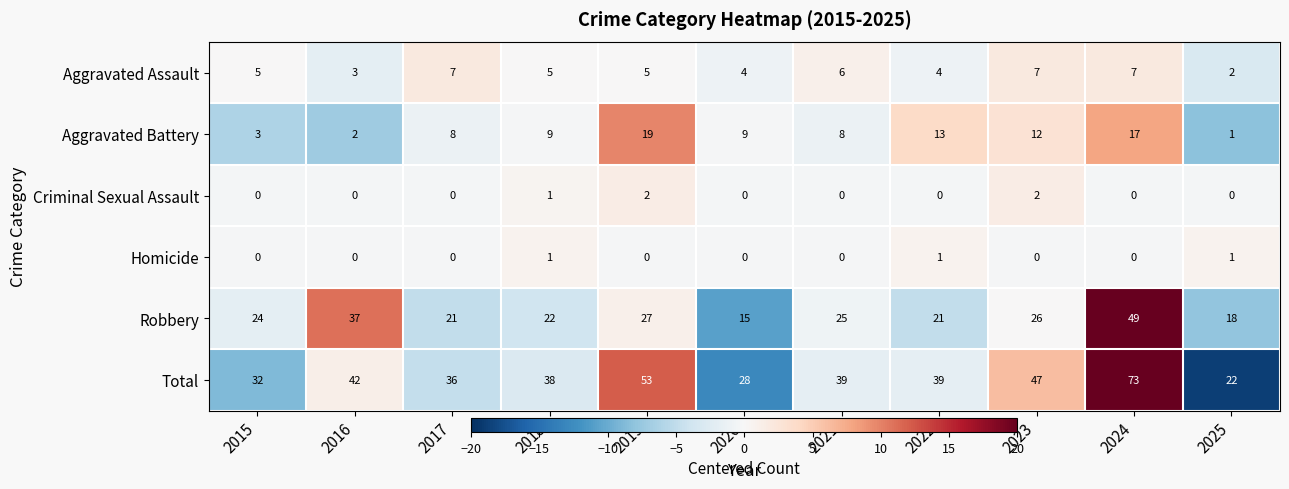

At how many categories does at least one series exceed 12?

11